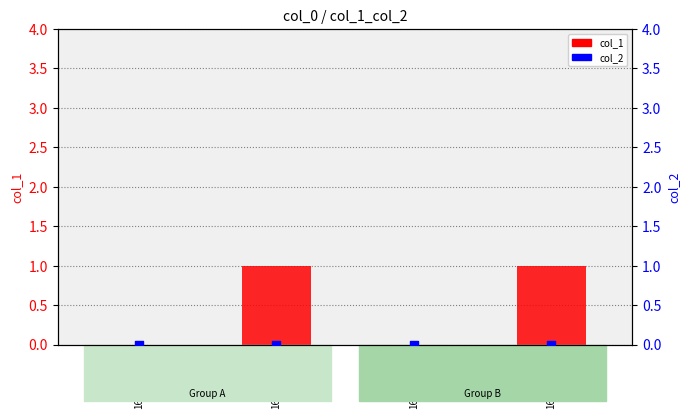

Which series reaches the maximum Y coordinate?

col_1